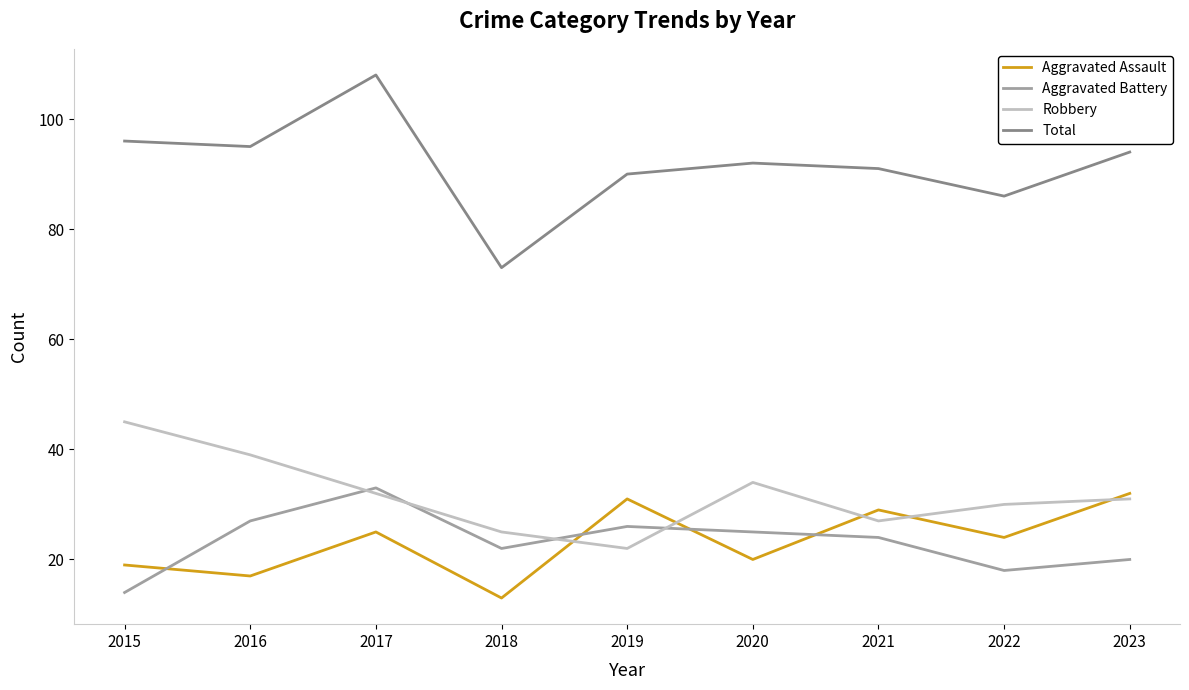

What is the spread (max minus min) of values at 2020?

72